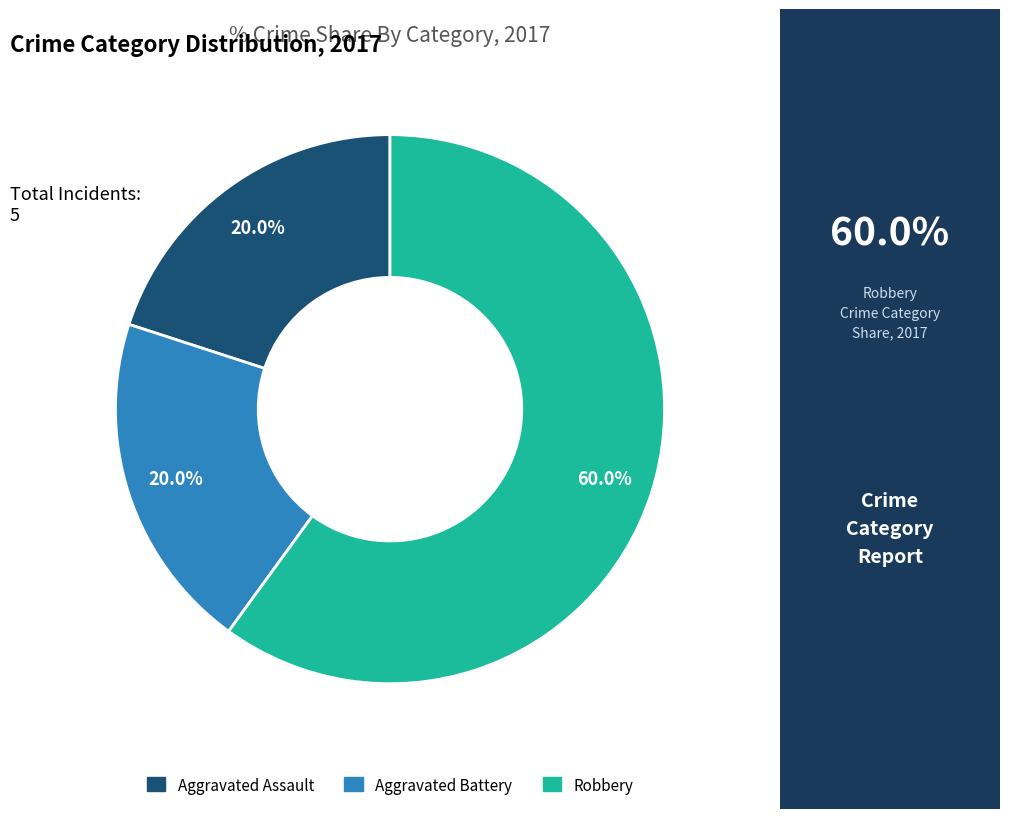

Is there a majority slice in this chart?

Yes